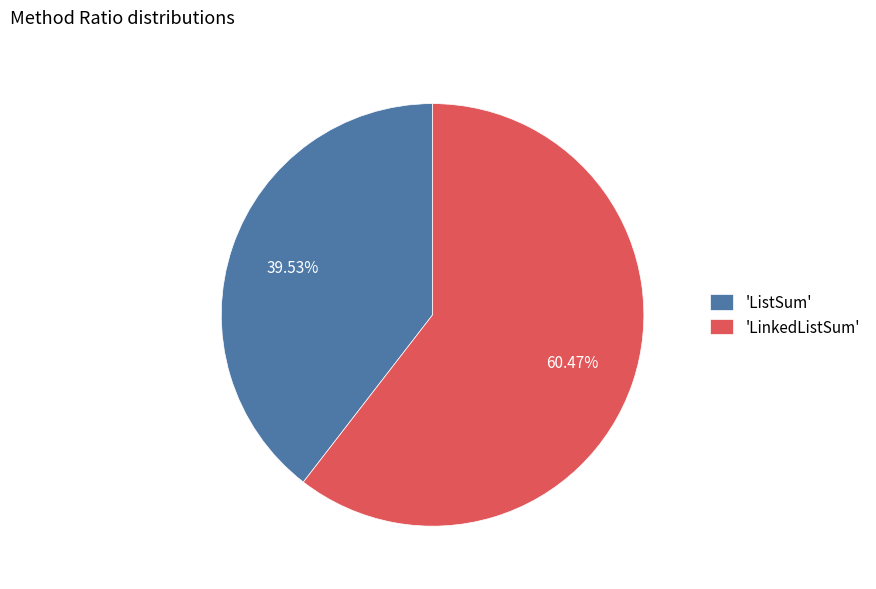

What is the ratio of the value at 'ListSum' to the value at 'LinkedListSum'?

0.7